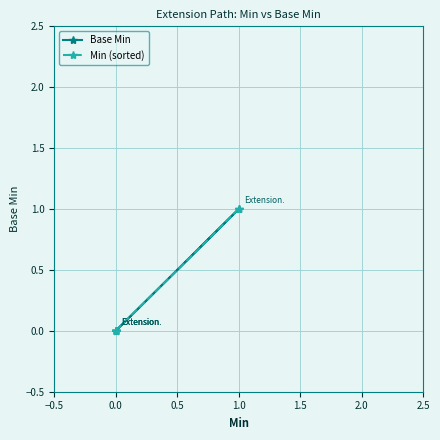

Which series ends up on top after the final intersection of Base Min and Min (sorted)?

Min (sorted)